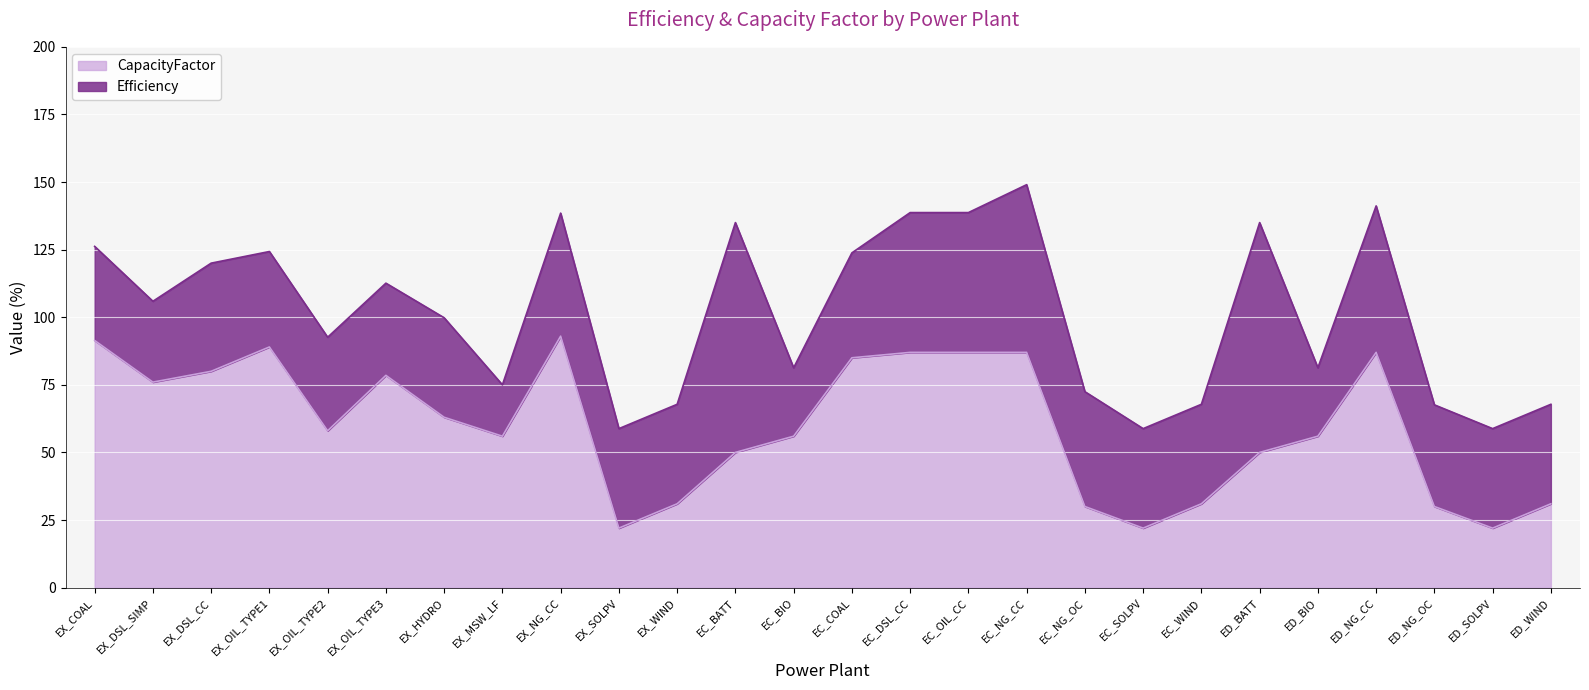

Where is the data nearest to the value 57?

EX_OIL_TYPE2